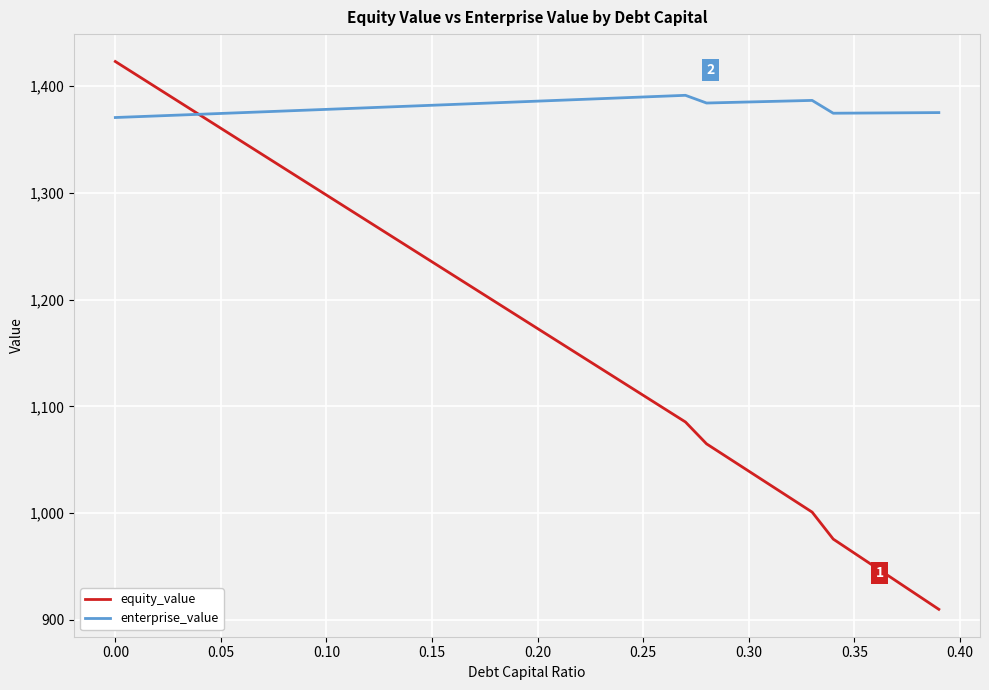

Which series has the largest total across all categories?

enterprise_value